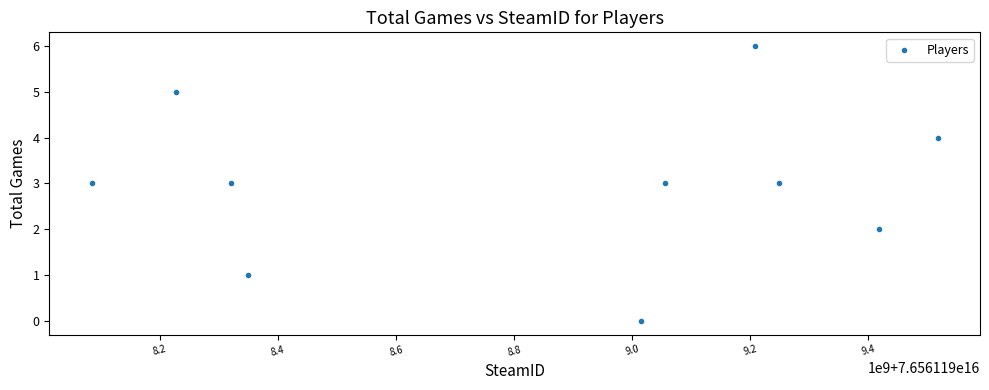

What is the range of Y values (max minus min)?

6